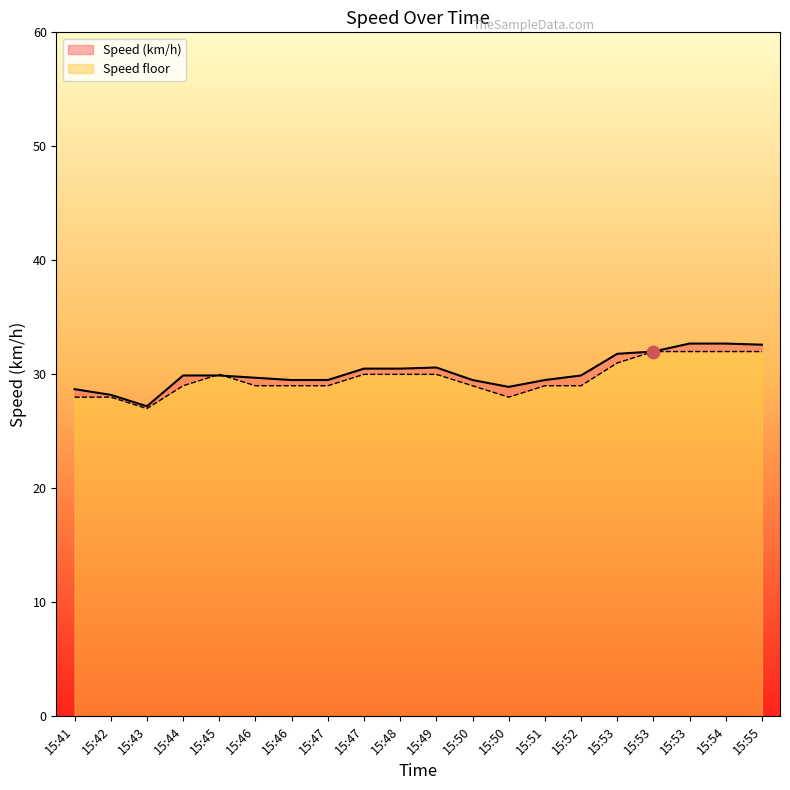

Is the value of Speed floor at 15:46 greater than the value of Speed (km/h) at 15:54?

No